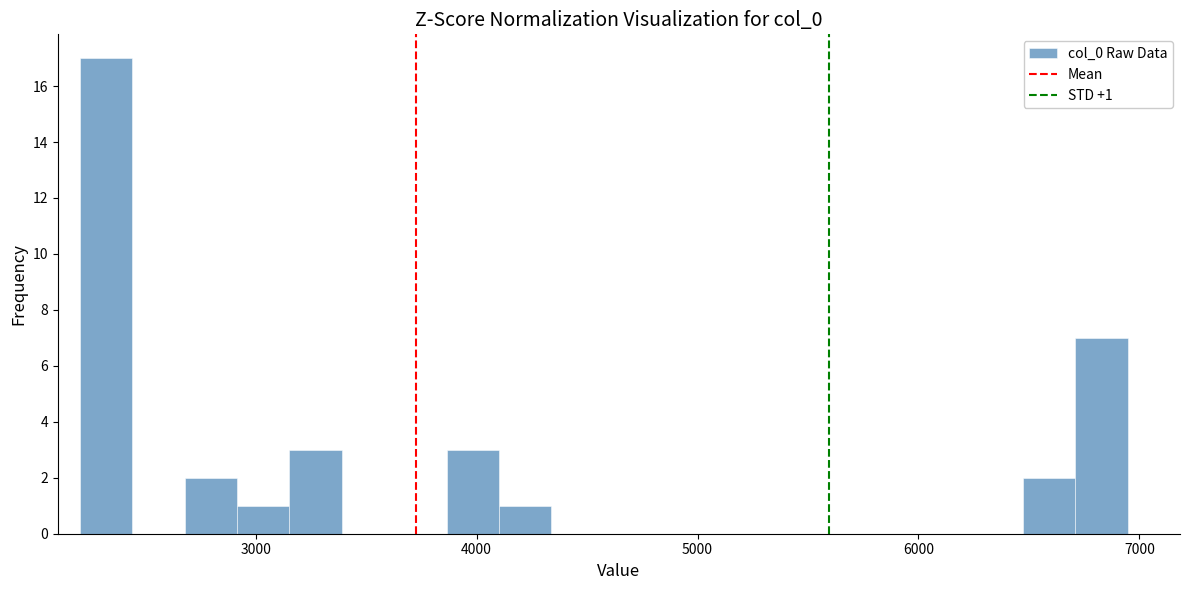

Around what value on the x-axis is the tallest bar? Give the approximate position of its centre, as read against the axis.

2300